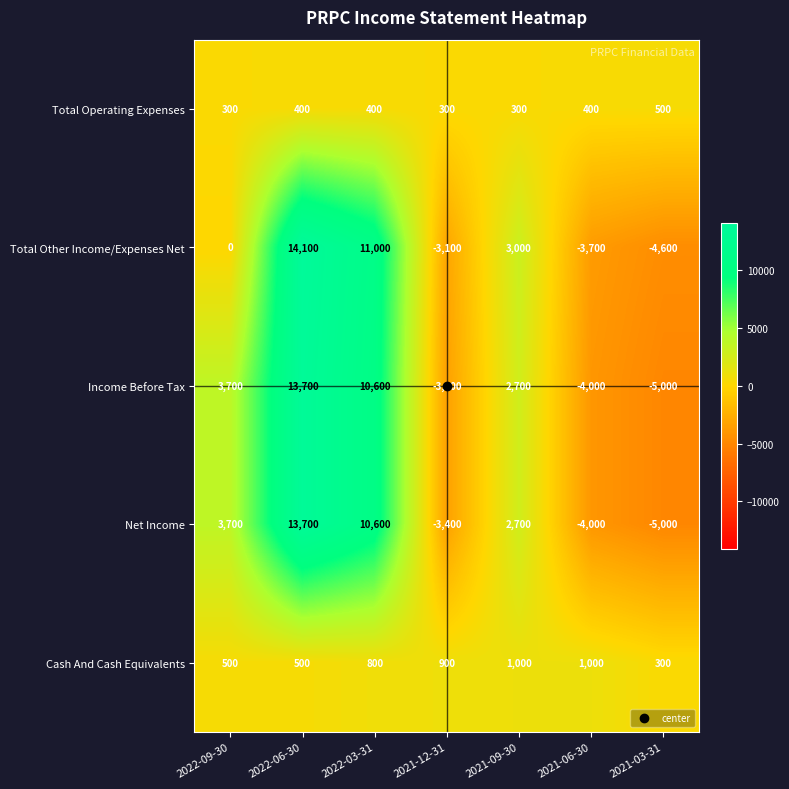

The value of Total Other Income/Expenses Net at 2022-03-31 is 11000. True or false?

True